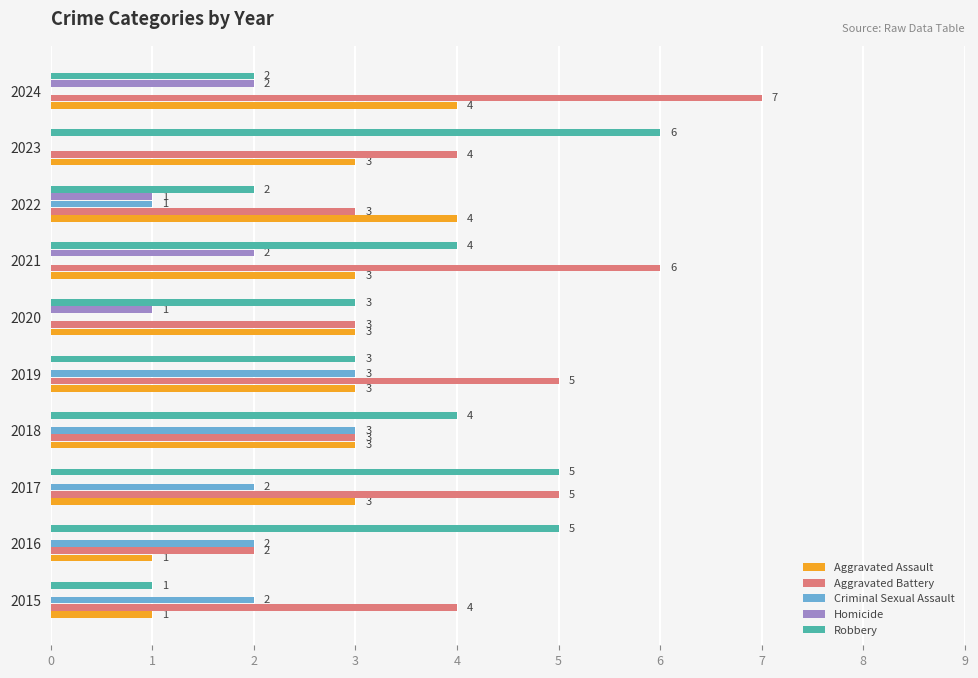

What value does the Robbery series have at 2020?

3